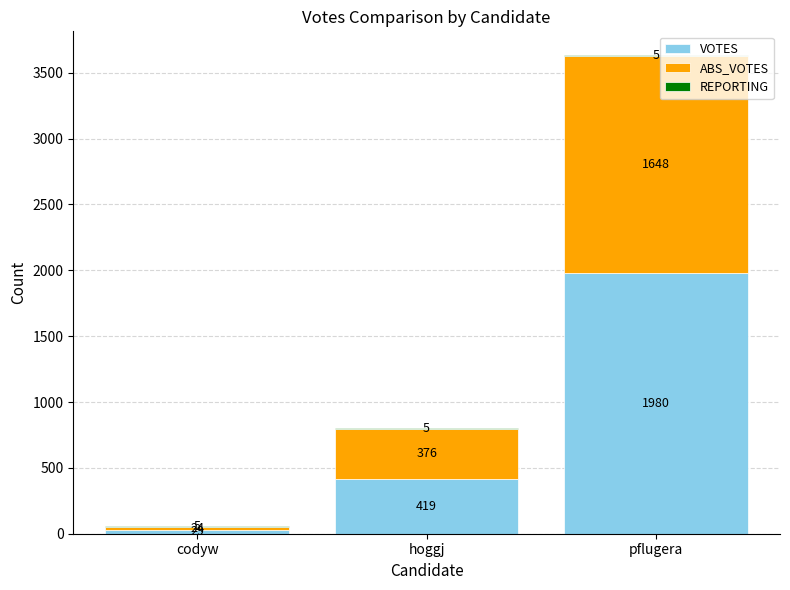

At which category is the sum across all series the highest?

pflugera